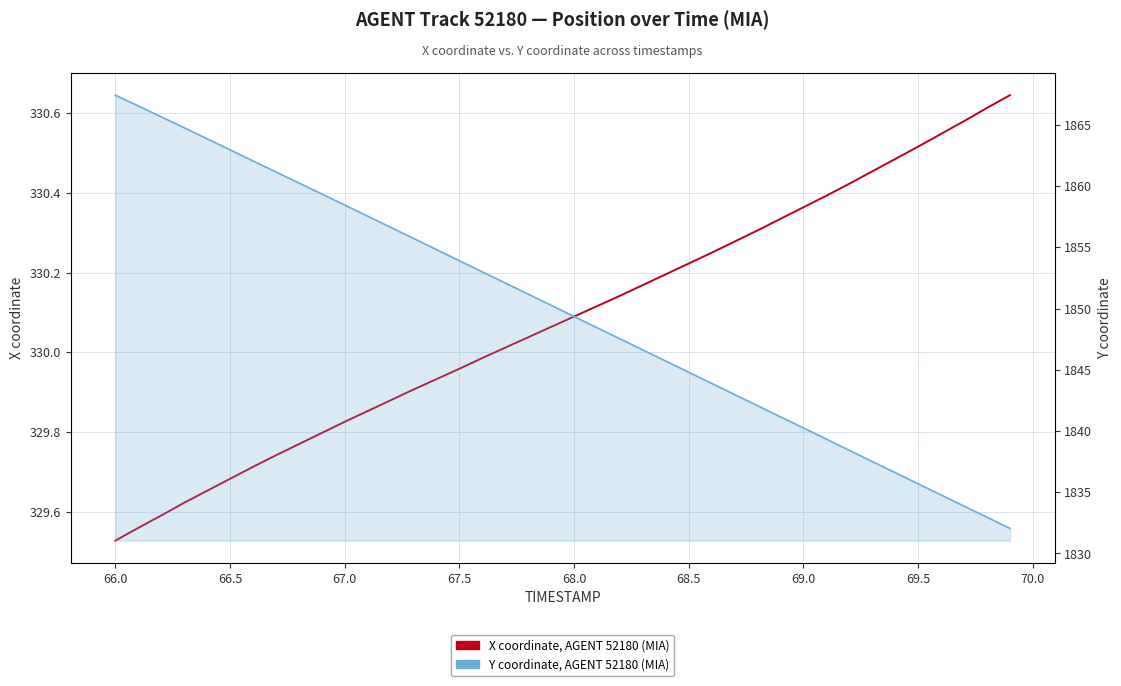

Count the number of data series in this chart.

2